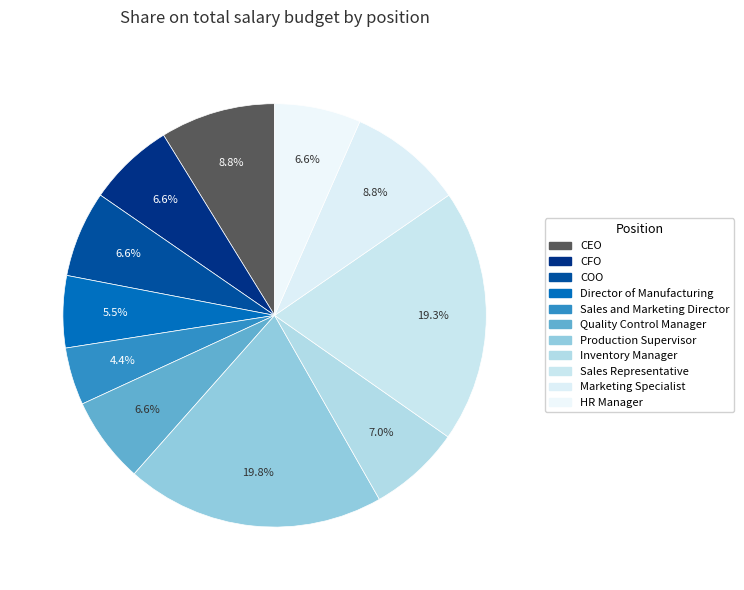

Does any single category account for the majority?

No